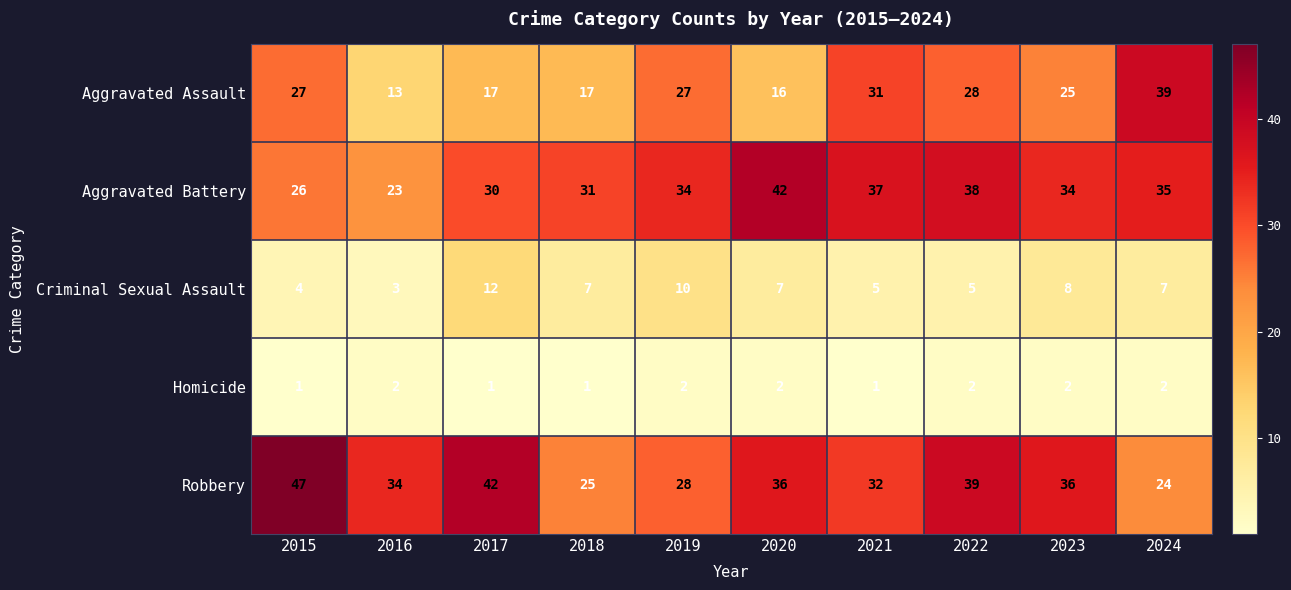

What is the total value across all series at 2023?

105